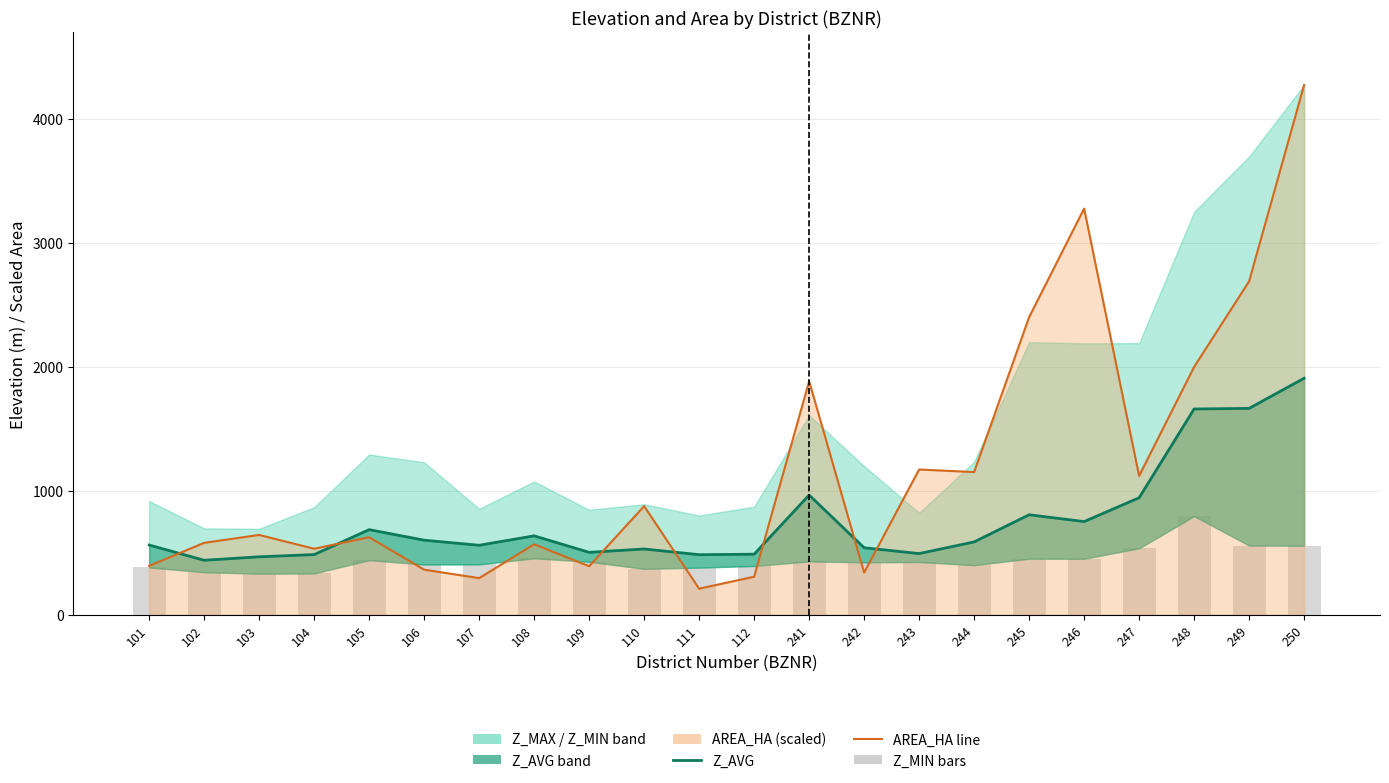

At which label is Z_MIN bars closest to 562?

249